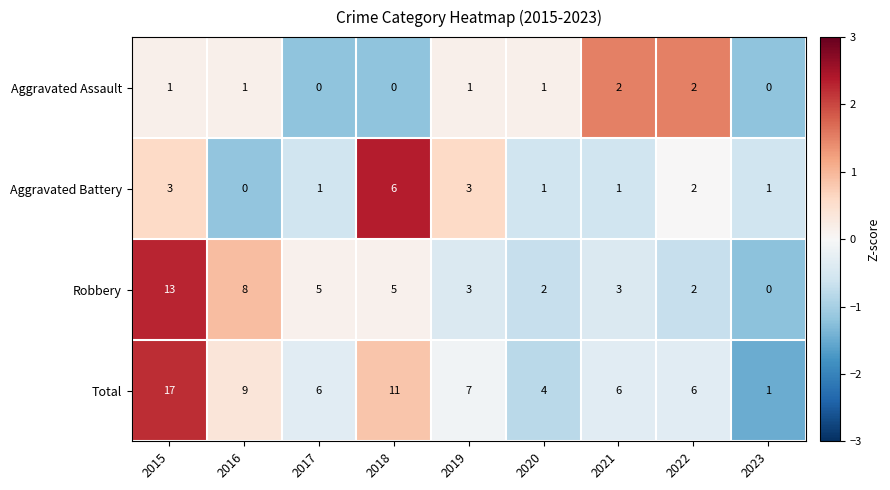

Where does the Aggravated Battery series first go above 1?

2015